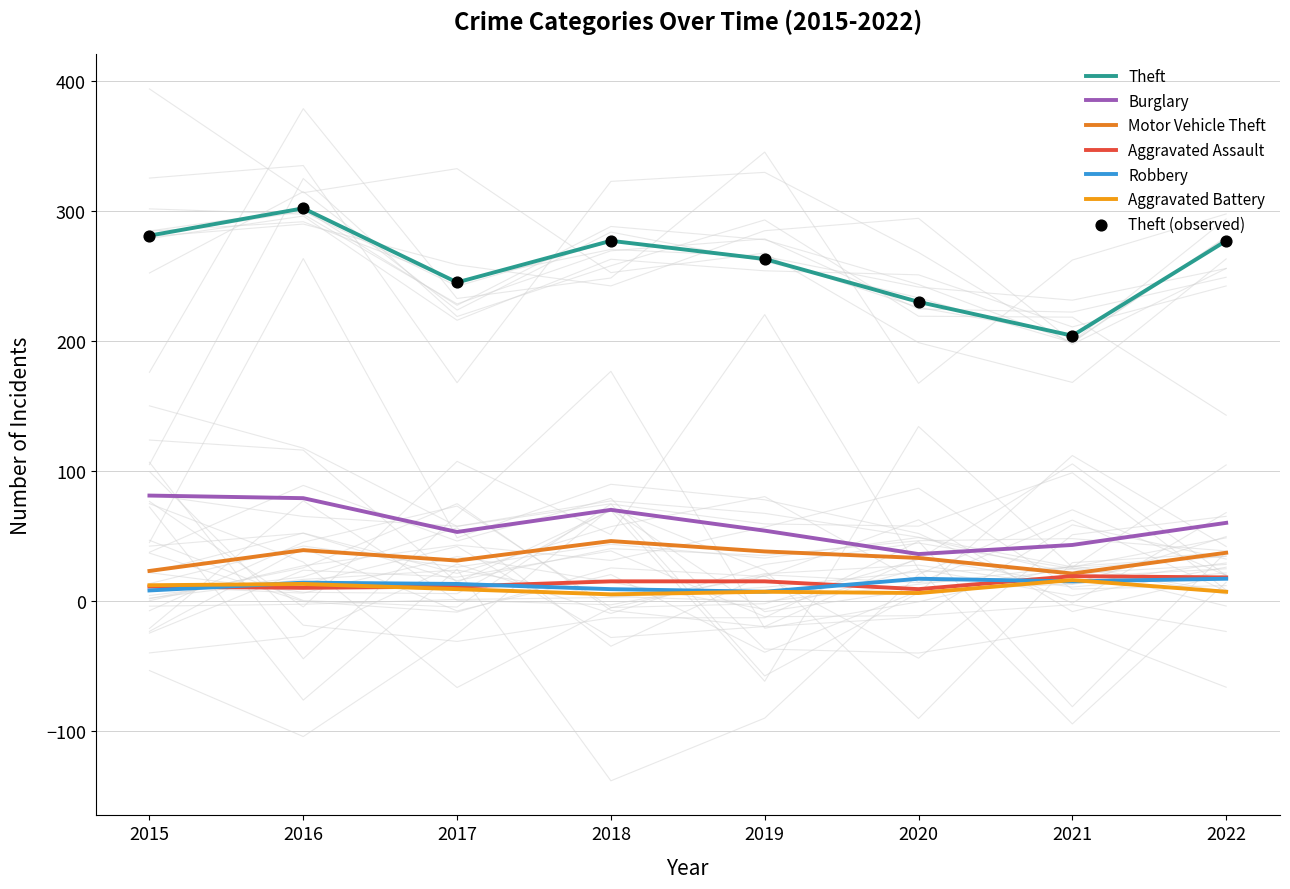

What are all the series names shown in the legend?

Theft, Burglary, Motor Vehicle Theft, Aggravated Assault, Robbery, Aggravated Battery